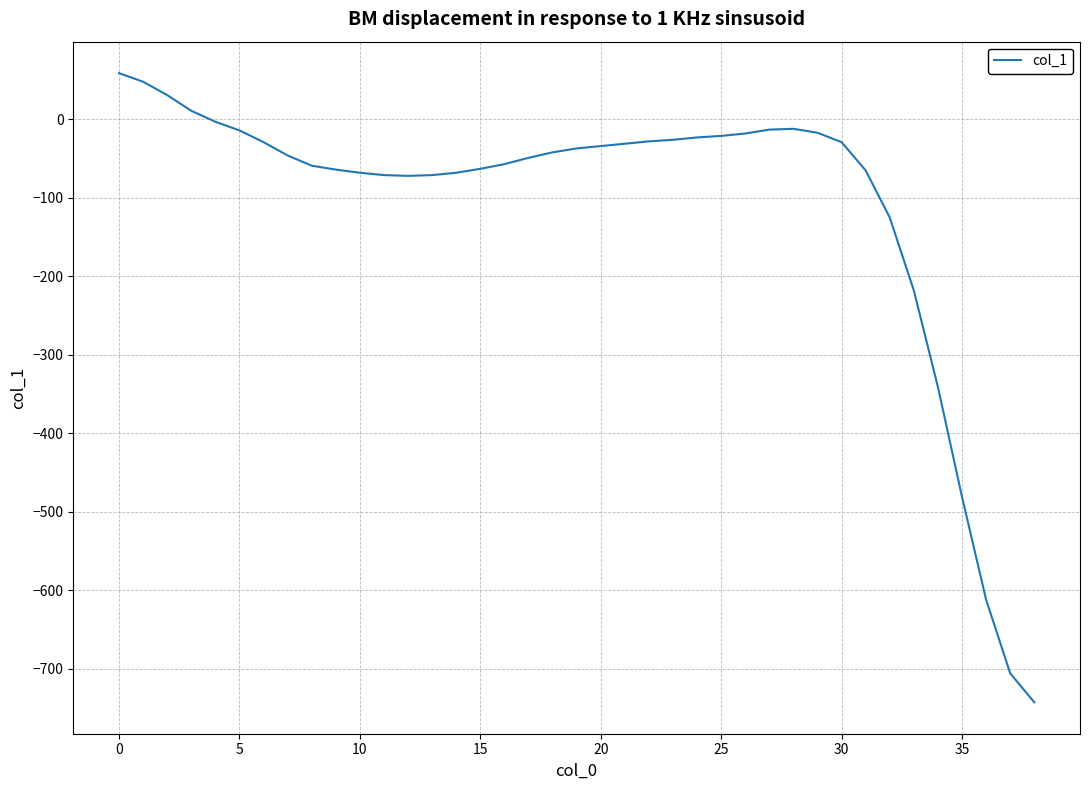

What is the greatest value displayed?

59